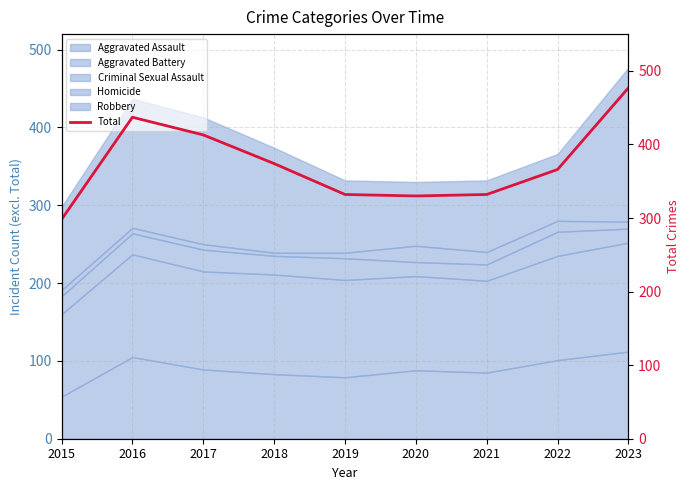

What is the minimum value shown in the chart?

298